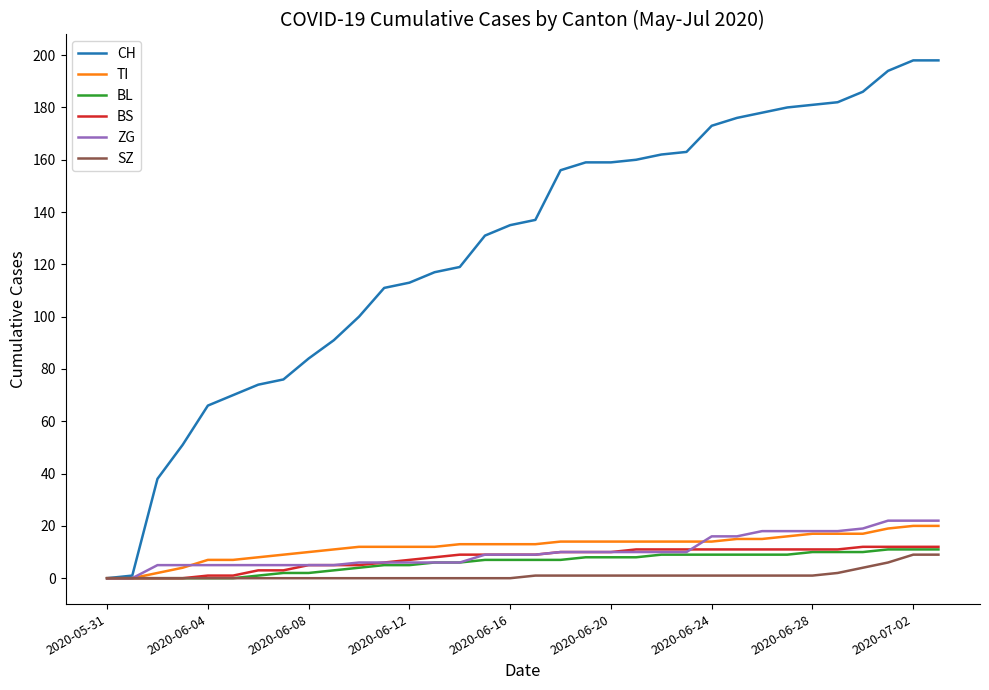

What is the maximum value for TI?

20